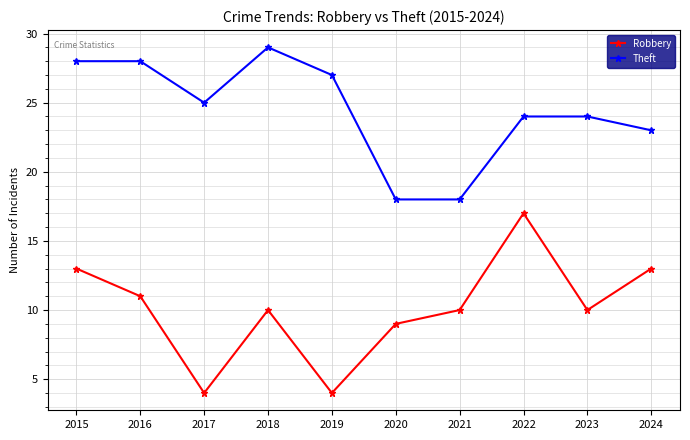

The value of Theft at 2020 is 31. True or false?

False